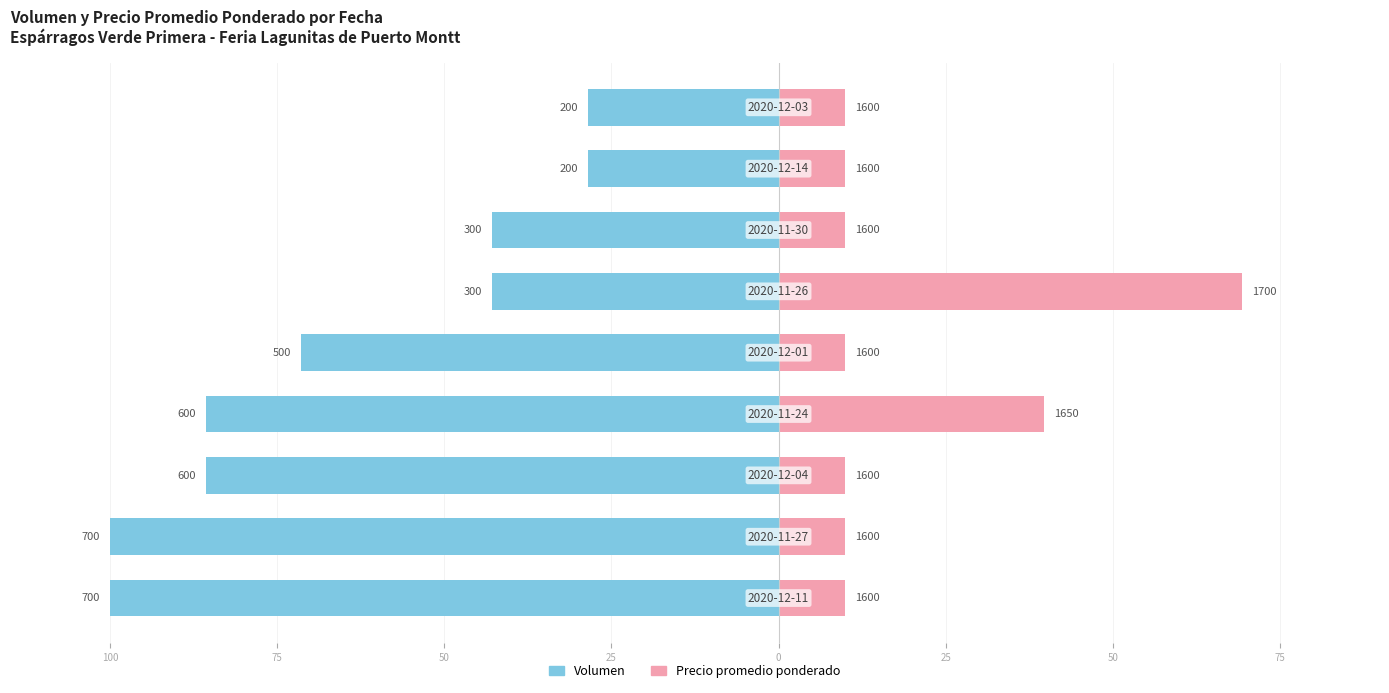

What is the average value of the Volumen series?

-65.1